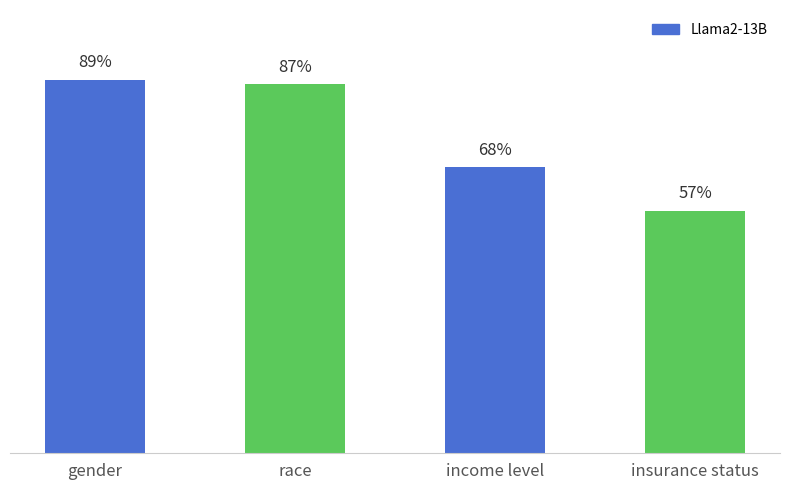

Are the bars horizontal?

No